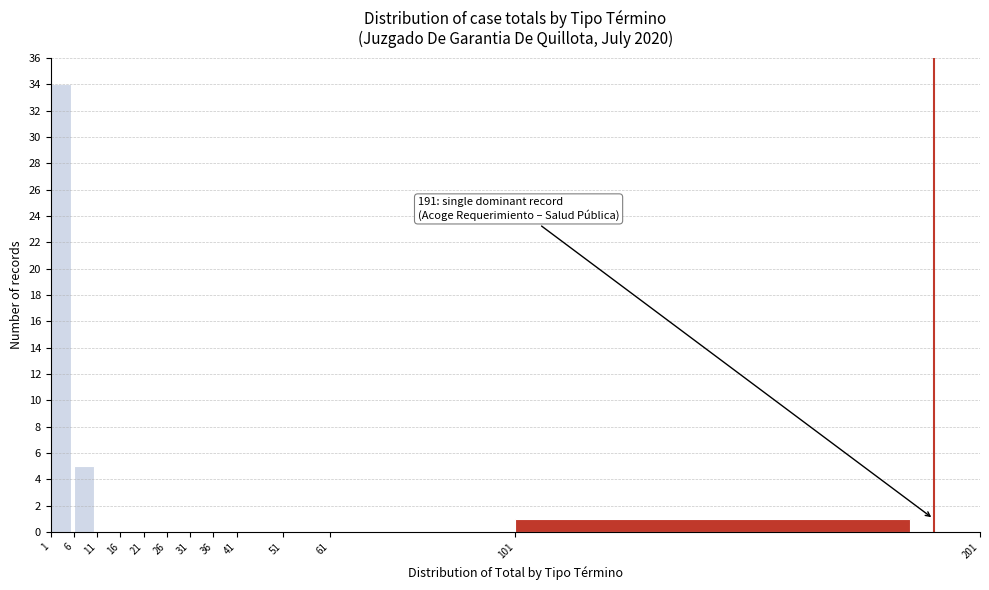

Which range on the x-axis has the tallest bar?

1 to 6